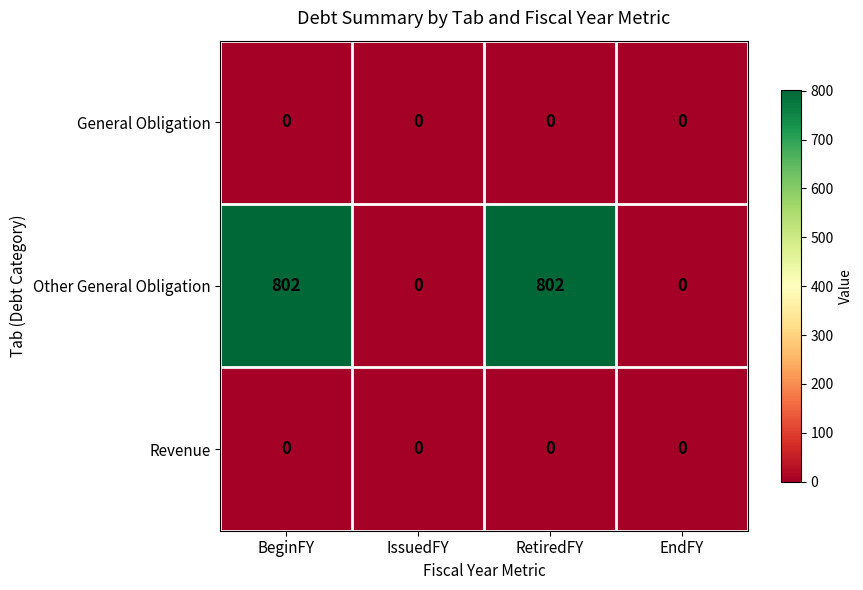

What is the total value across all series at RetiredFY?

802